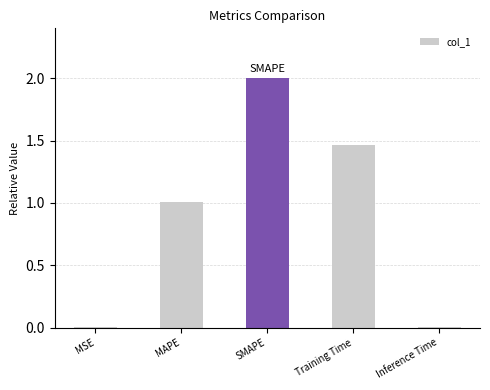

What is the change in value from MAPE to SMAPE?

+1.0